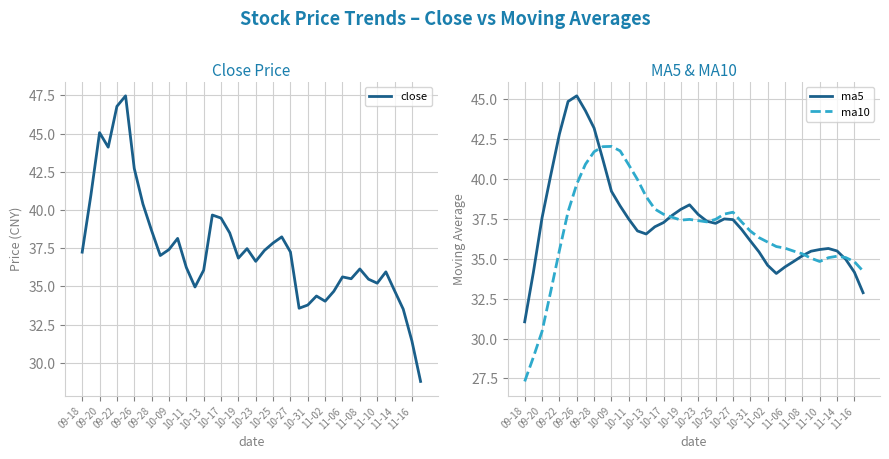

What value does the close series have at 10-09?

37.4